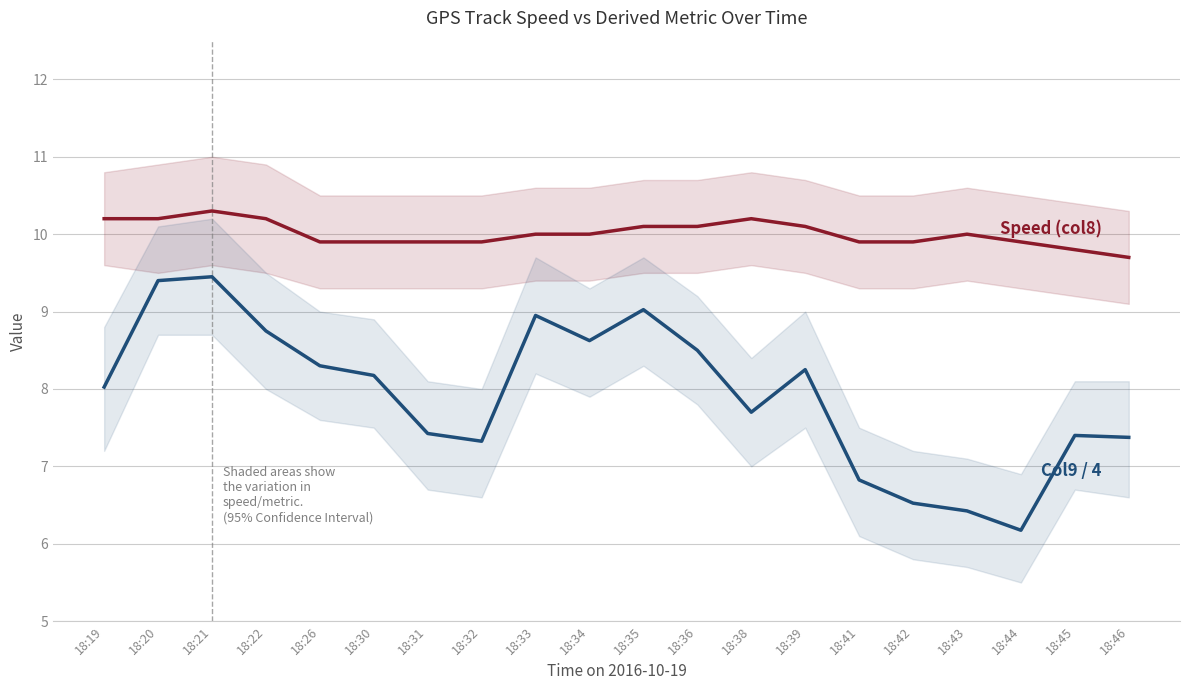

Rank the series at 18:43 from highest to lowest value.

Speed (col8), Col9 / 4